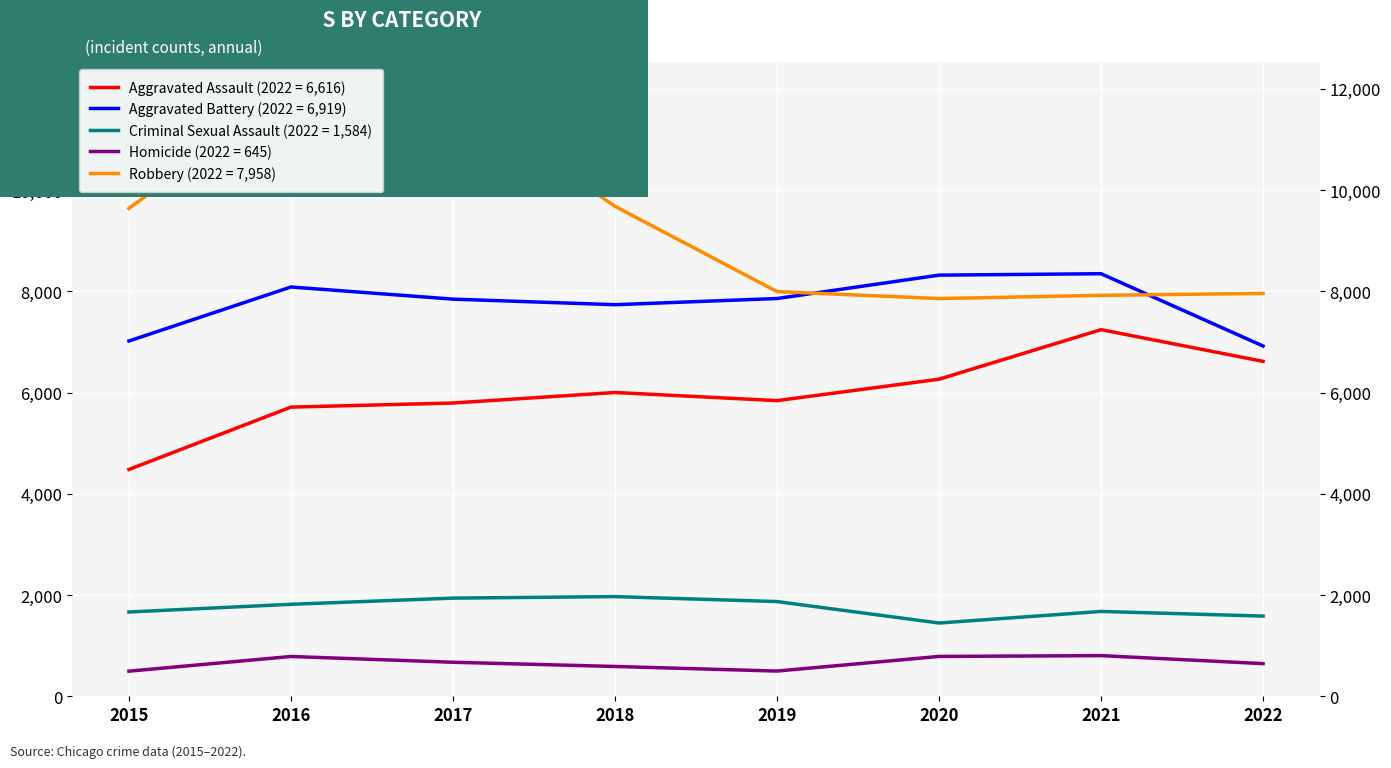

In Aggravated Assault, how many points are lower than both neighbors (excluding endpoints)?

1